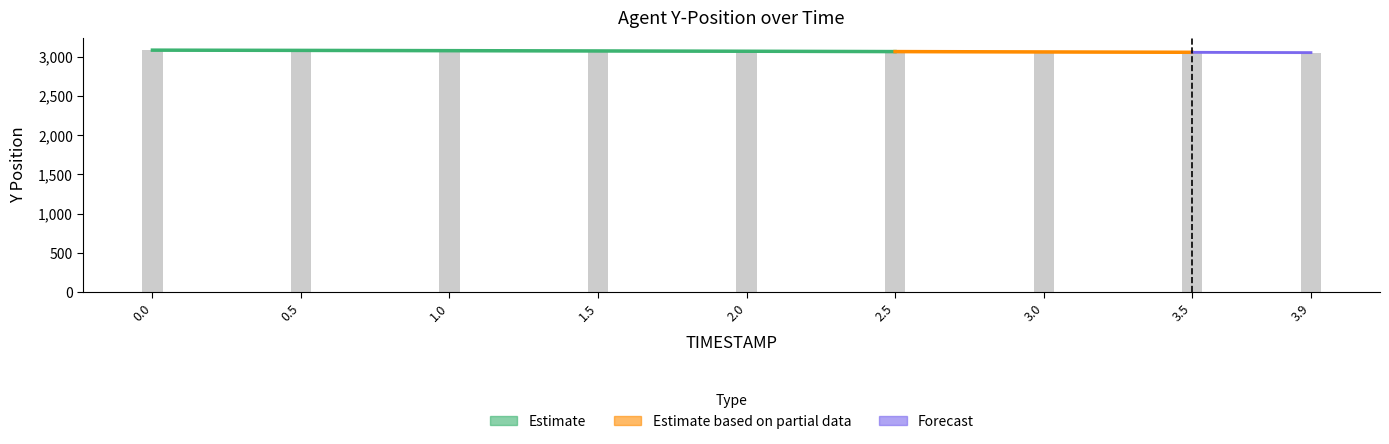

Reading left to right, list all the values displayed in this chart.

Y: 0.0=3084.7	0.5=3081.6	1.0=3078.2	1.5=3074.5	2.0=3070.6	2.5=3066.4	3.0=3062.0	3.5=3057.3	3.9=3053.4
X: 0.0=-481.2	0.5=-481.0	1.0=-480.9	1.5=-480.7	2.0=-480.5	2.5=-480.3	3.0=-479.9	3.5=-479.5	3.9=-479.1
TIMESTAMP: 0.0=0.0	0.5=0.5	1.0=1.0	1.5=1.5	2.0=2.0	2.5=2.5	3.0=3.0	3.5=3.5	3.9=3.9